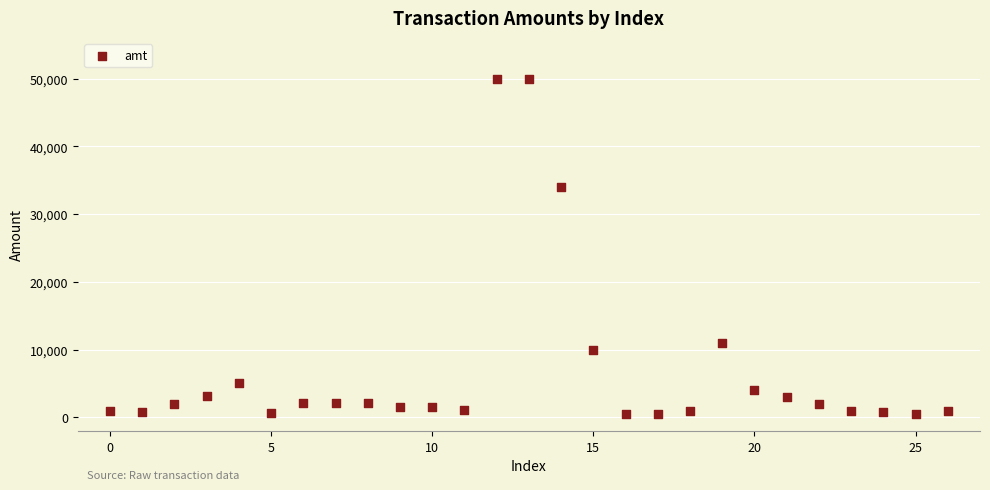

What Y value in the scatter plot is closest to 25250?

34000